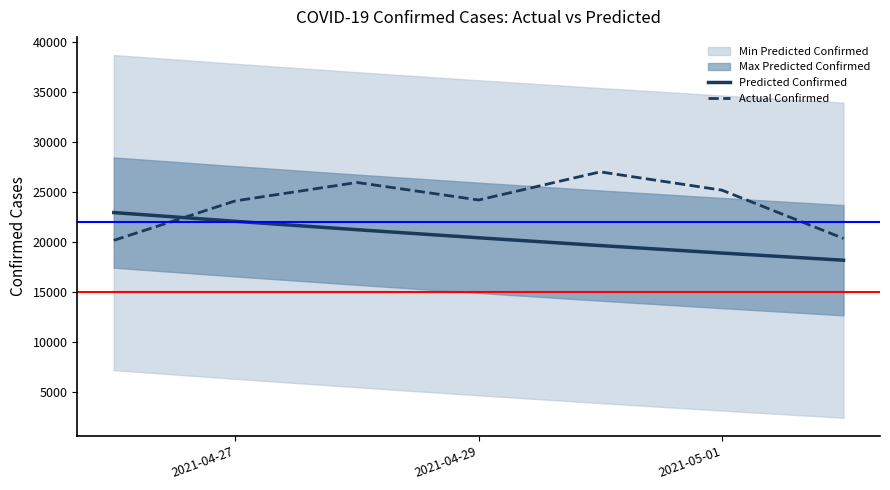

What is the minimum value for Predicted Confirmed?

18216